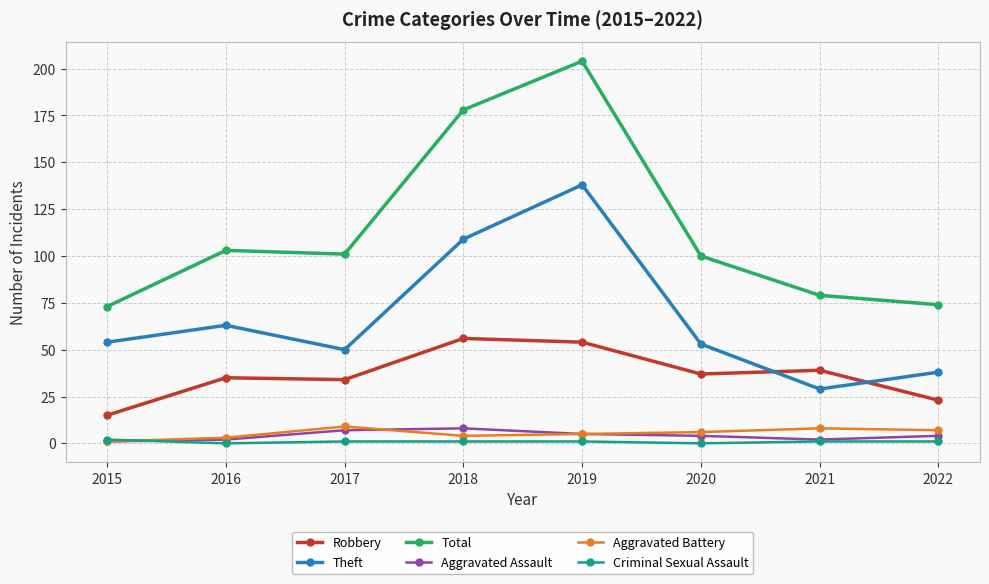

At which label does Aggravated Assault first exceed 4?

2017